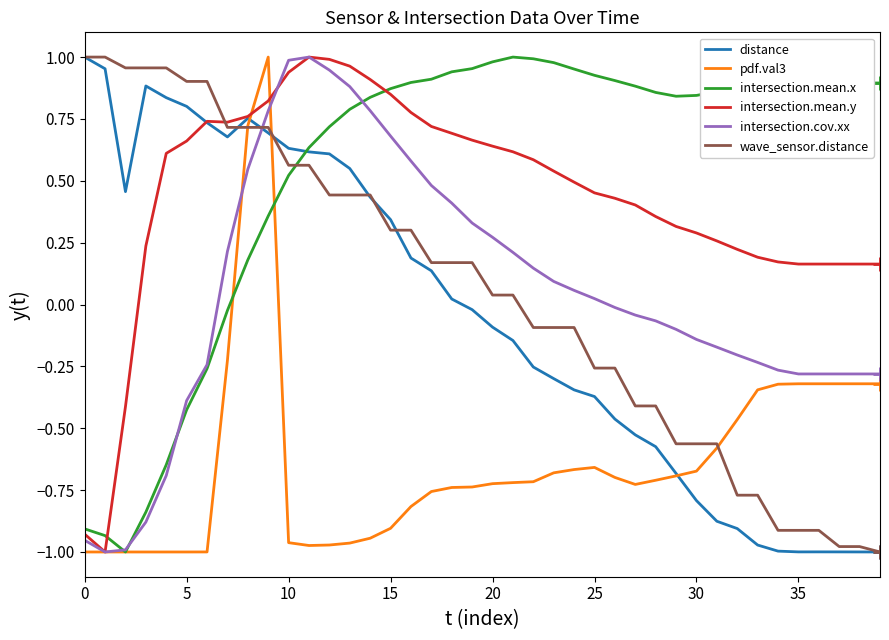

Which series has the largest total across all categories?

intersection.mean.x